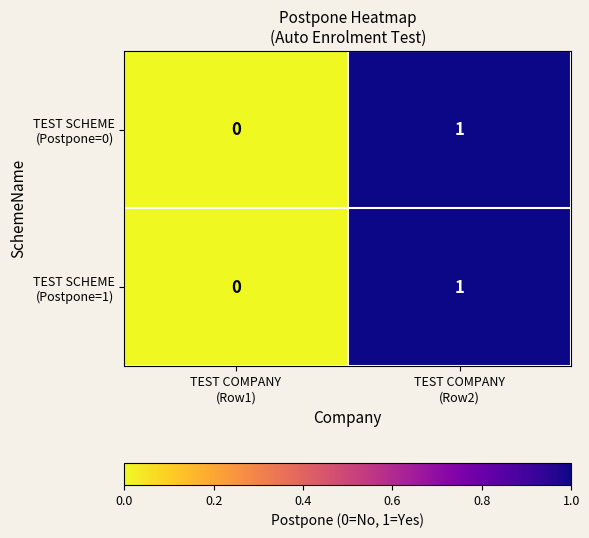

What is the total value across all series at TEST COMPANY
(Row2)?

2